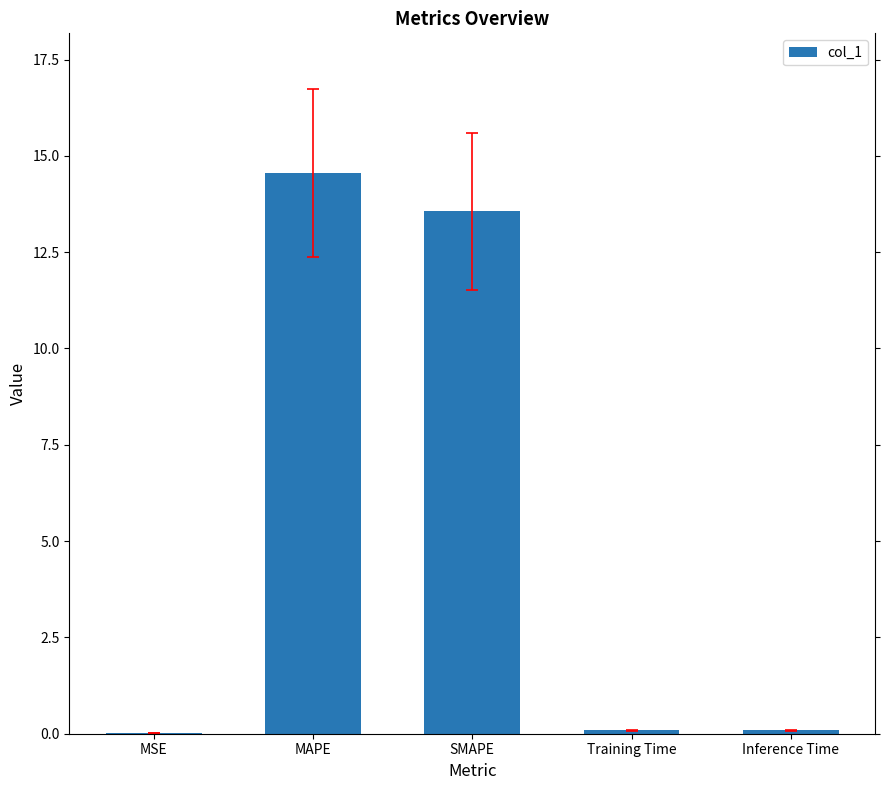

What is the greatest value displayed?

14.5